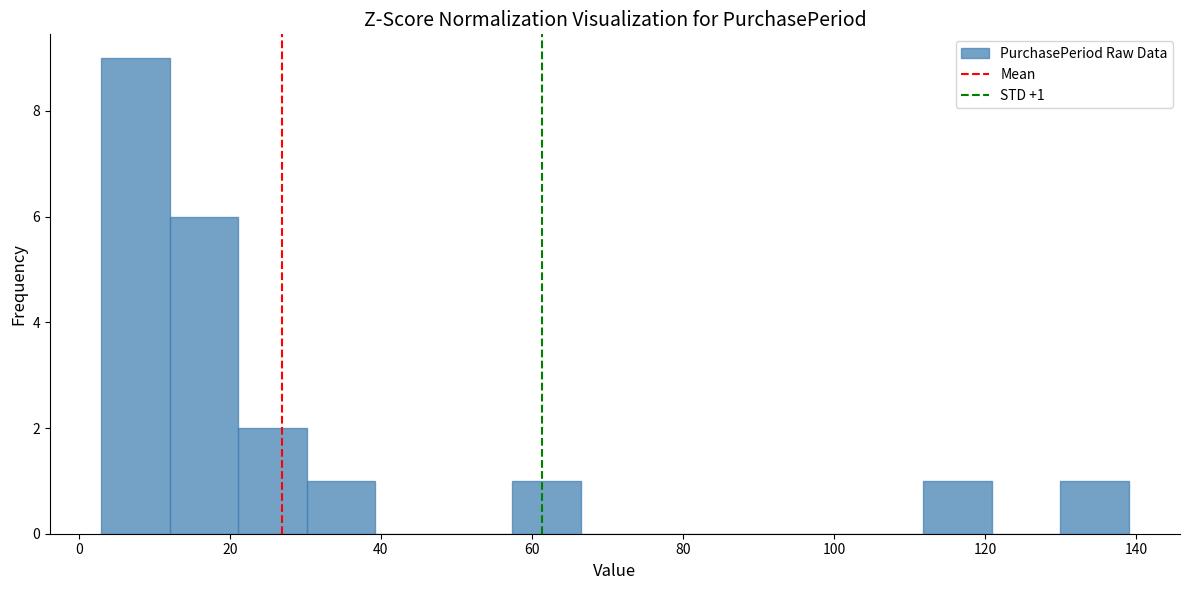

Which range on the x-axis has the tallest bar?

4 to 12